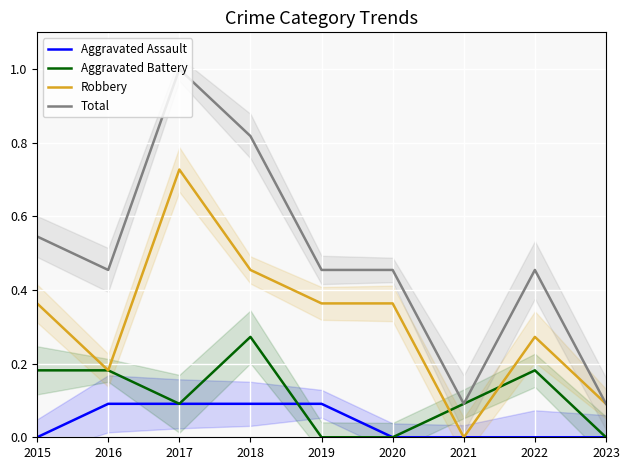

What is the total value across all series at 2015?

1.1